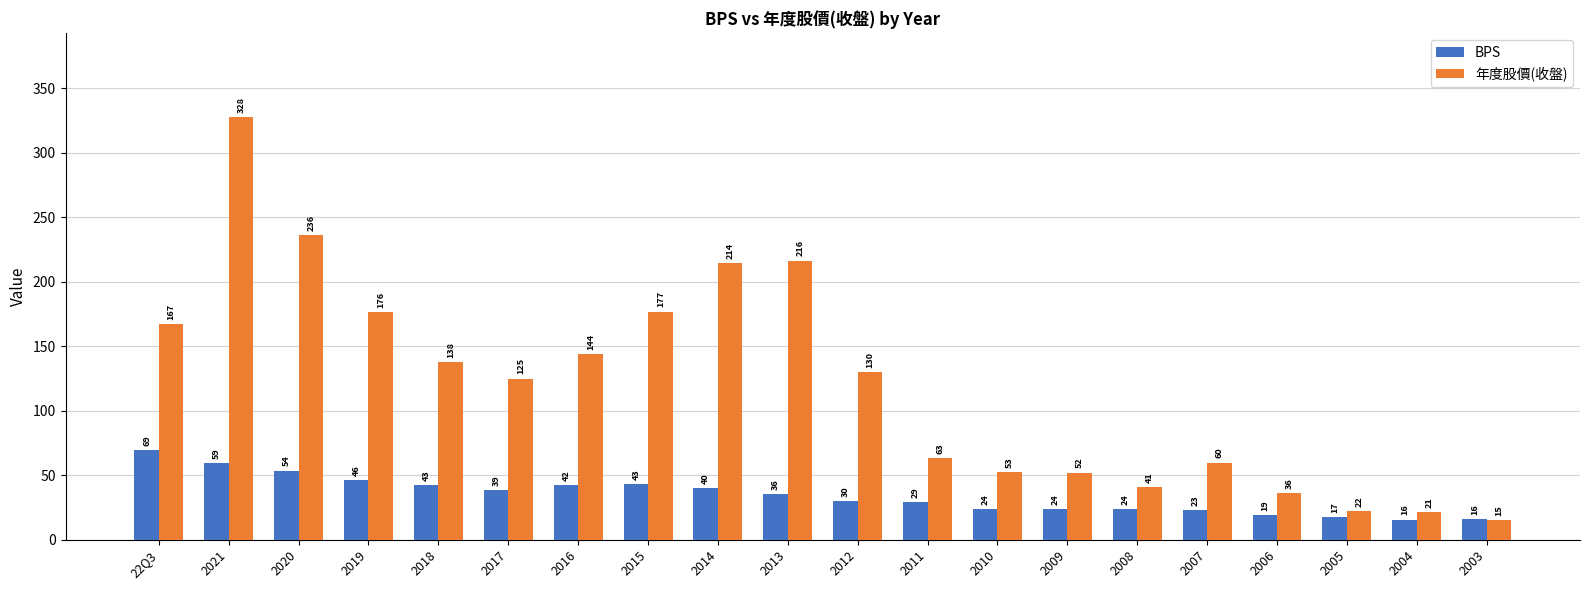

Where does the 年度股價(收盤) series first go above 130?

22Q3